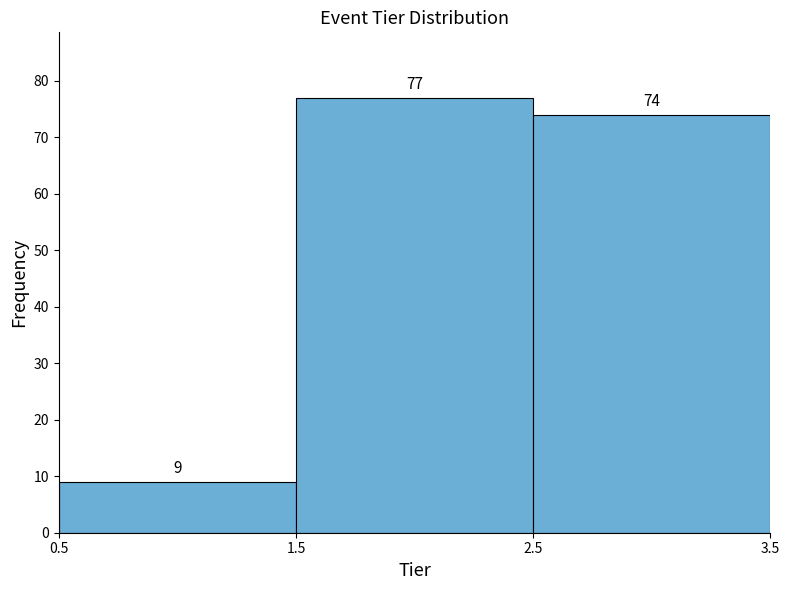

Which range on the x-axis has the tallest bar?

1.5 to 2.5